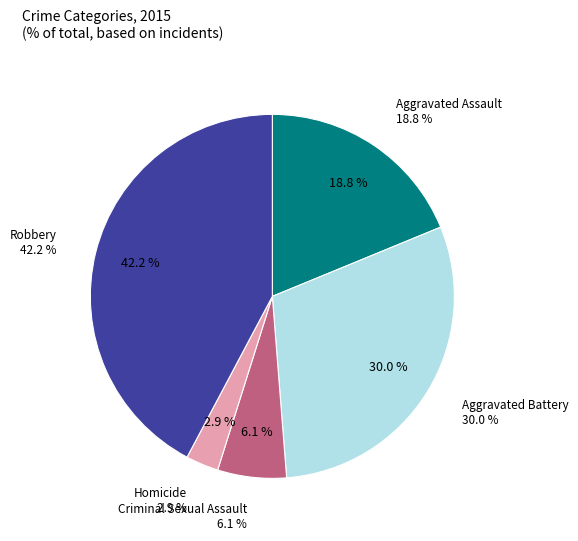

How many segments does this pie chart have?

5